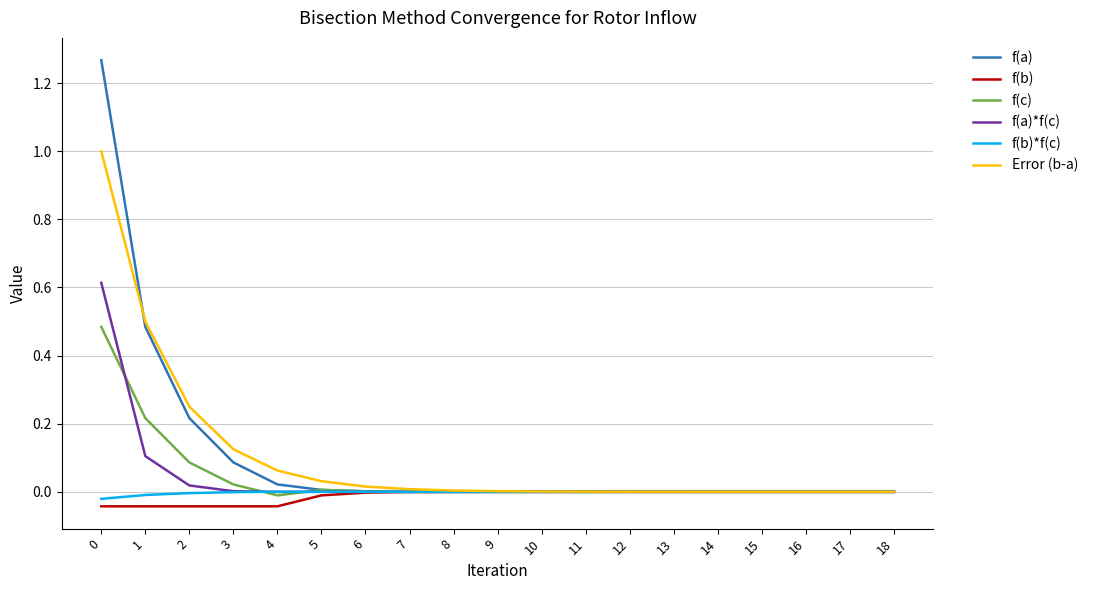

Is the value of f(a) at 1 greater than the value of f(c) at 6?

Yes